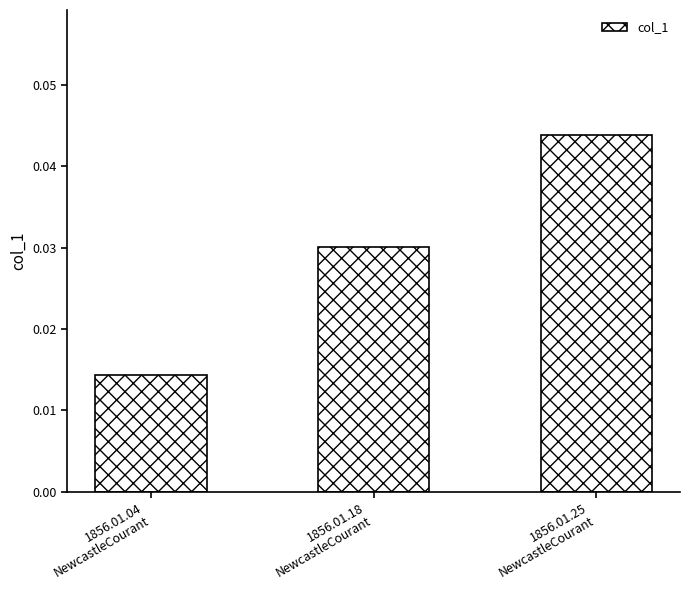

How many bars are there in total?

3